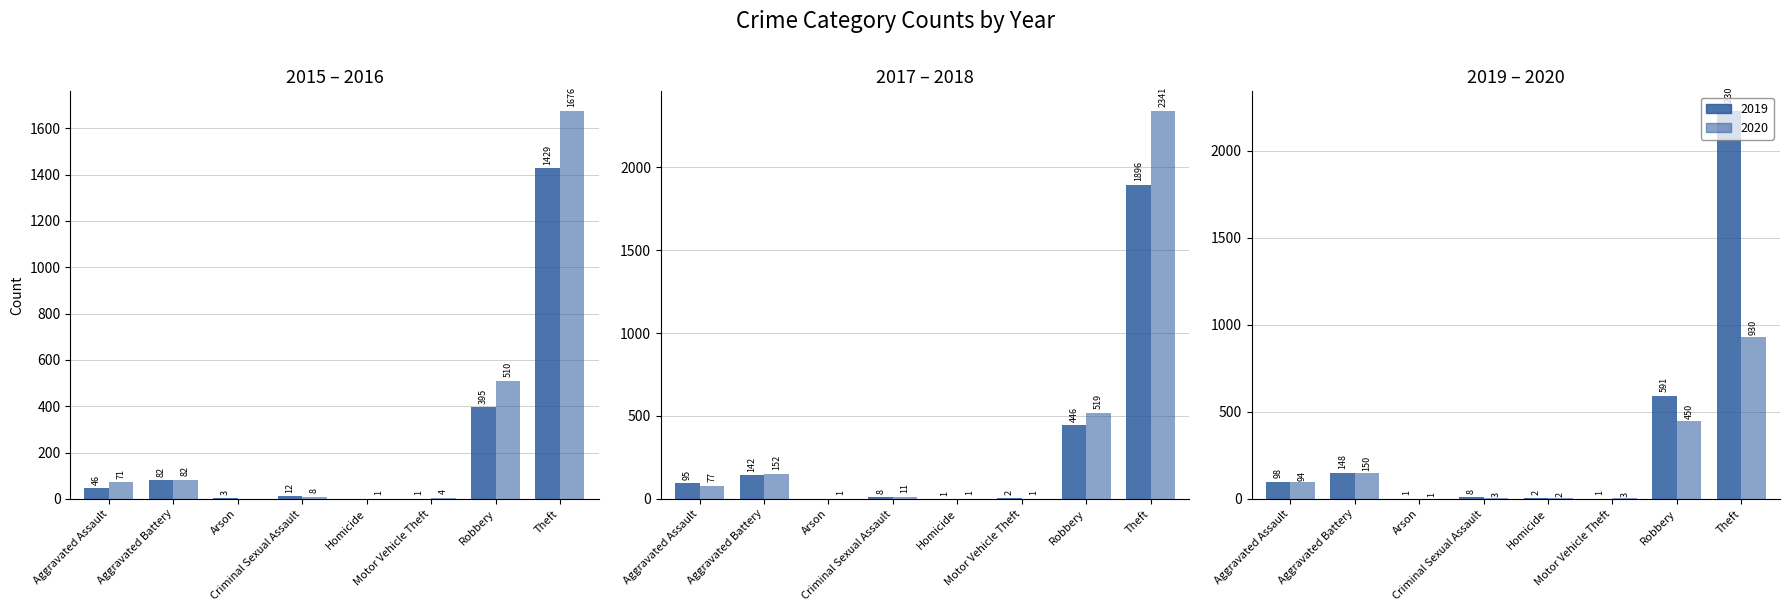

What is the difference between the second highest and minimum values in the 2018 series?

518